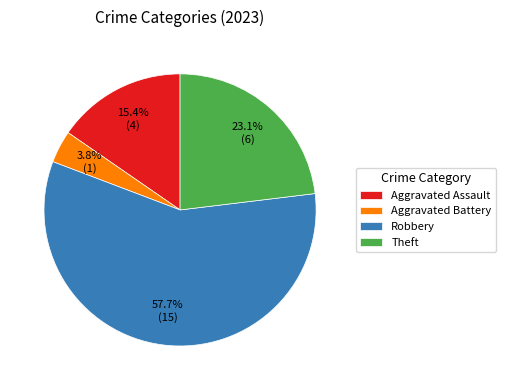

Approximately how many times larger is the value at Aggravated Assault compared to Robbery?

0.3